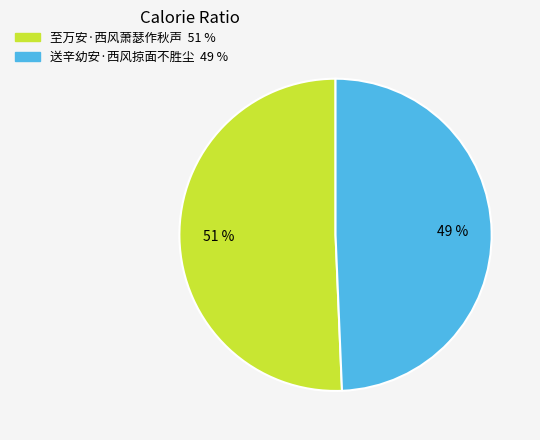

To the nearest percent, what is the average slice percentage?

50%